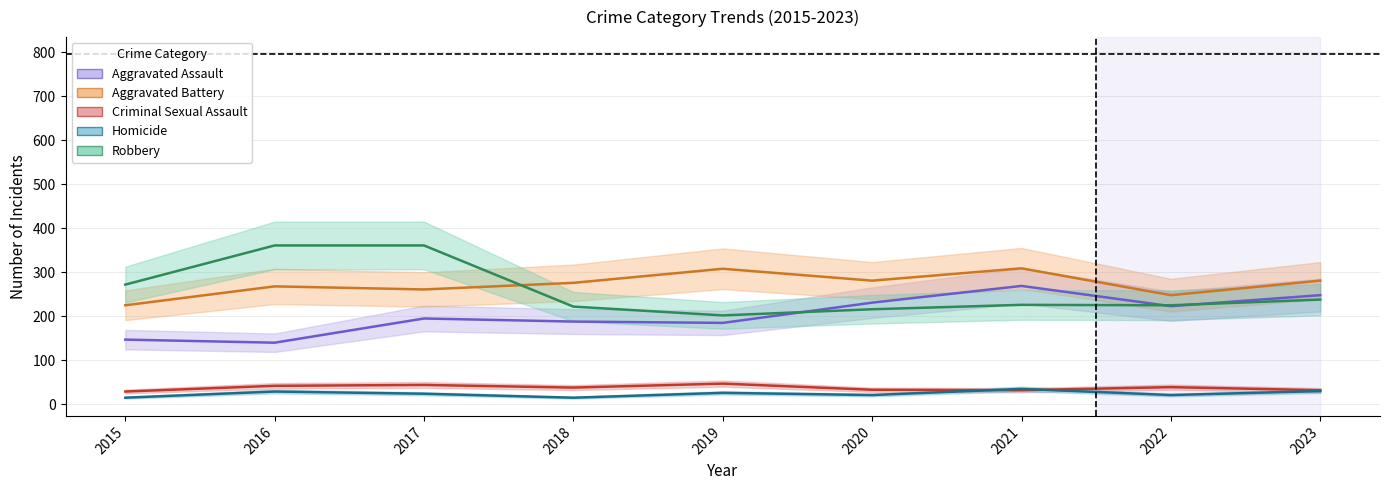

At which label does Aggravated Battery first exceed 276?

2019